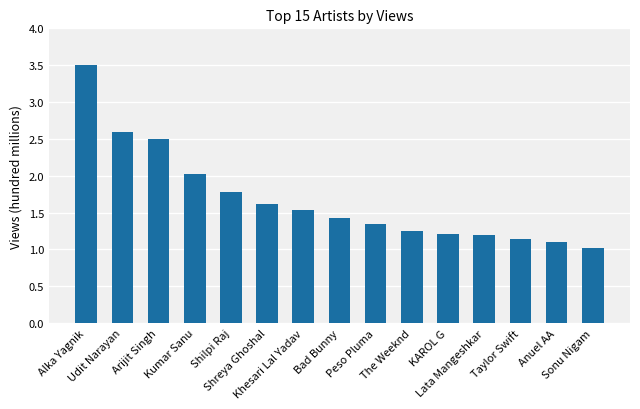

Approximately how many times larger is the value at Khesari Lal Yadav compared to Kumar Sanu?

0.8